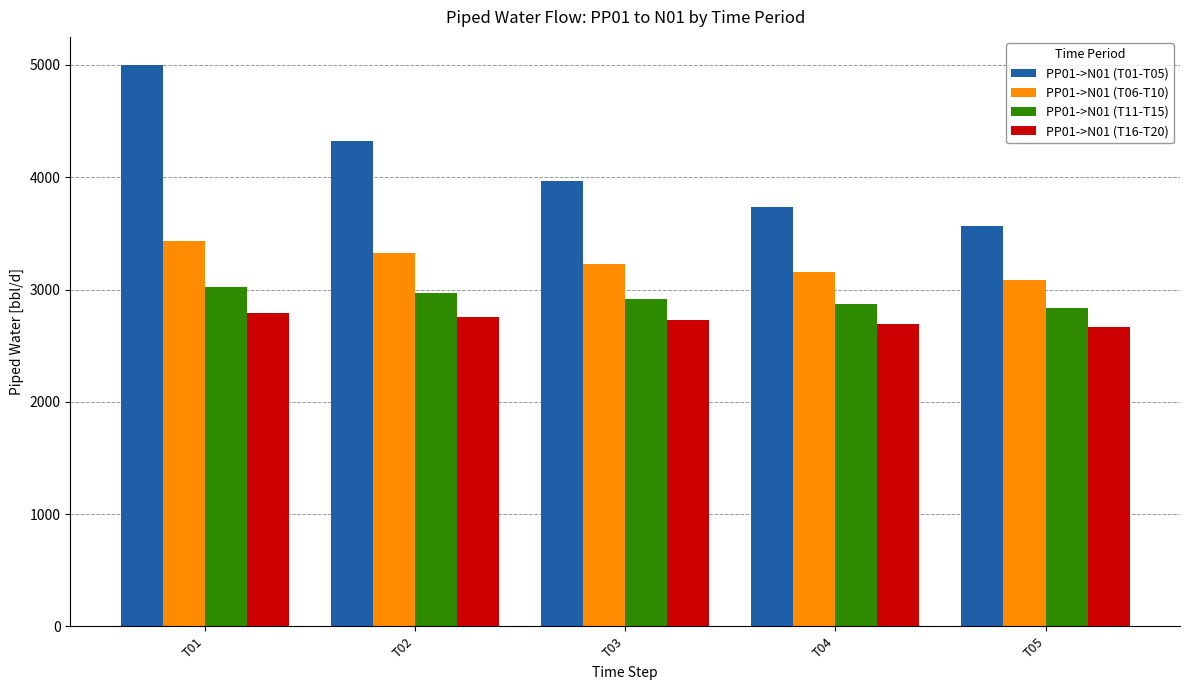

Reading right to left, transcribe all the data shown in this chart.

PP01->N01 (T01-T05): T05=3566.0	T04=3737.1	T03=3969.9	T02=4322.7	T01=5000.0
PP01->N01 (T06-T10): T05=3083.0	T04=3151.9	T03=3230.9	T02=3322.8	T01=3432.1
PP01->N01 (T11-T15): T05=2831.3	T04=2872.7	T03=2917.7	T02=2967.2	T01=3021.9
PP01->N01 (T16-T20): T05=2665.3	T04=2694.2	T03=2725.0	T02=2757.9	T01=2793.2